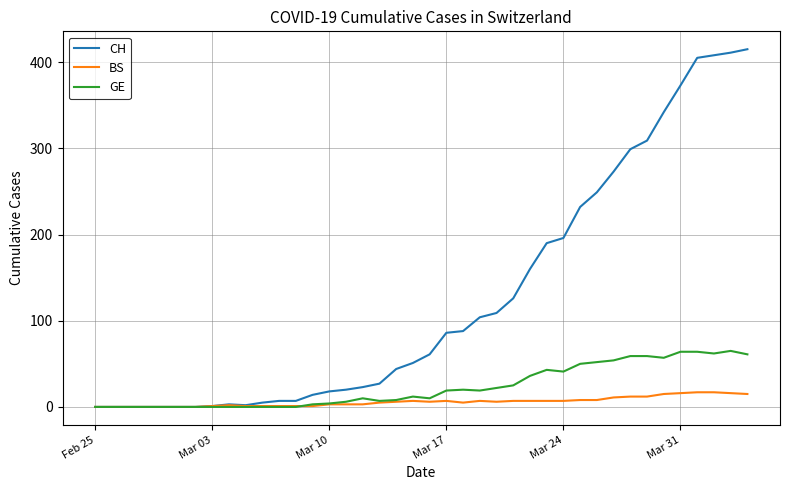

Which series has the largest total across all categories?

CH